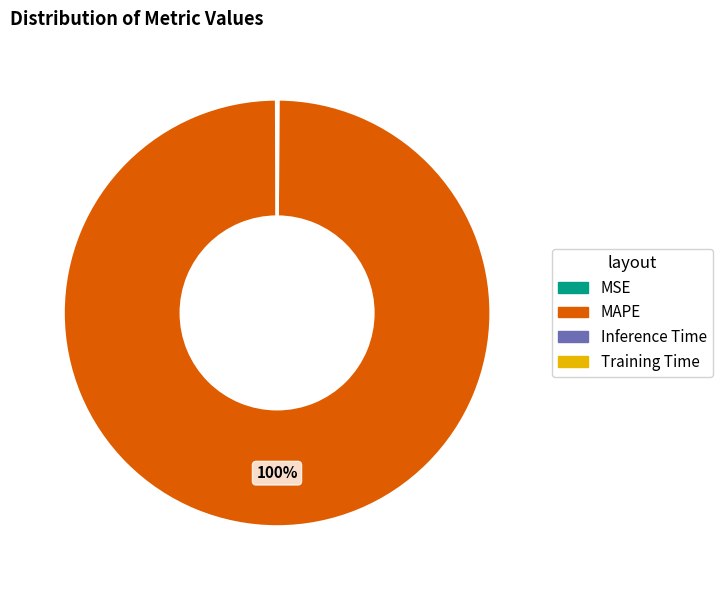

To the nearest percent, what is the difference between the largest and smallest slice percentages?

100%